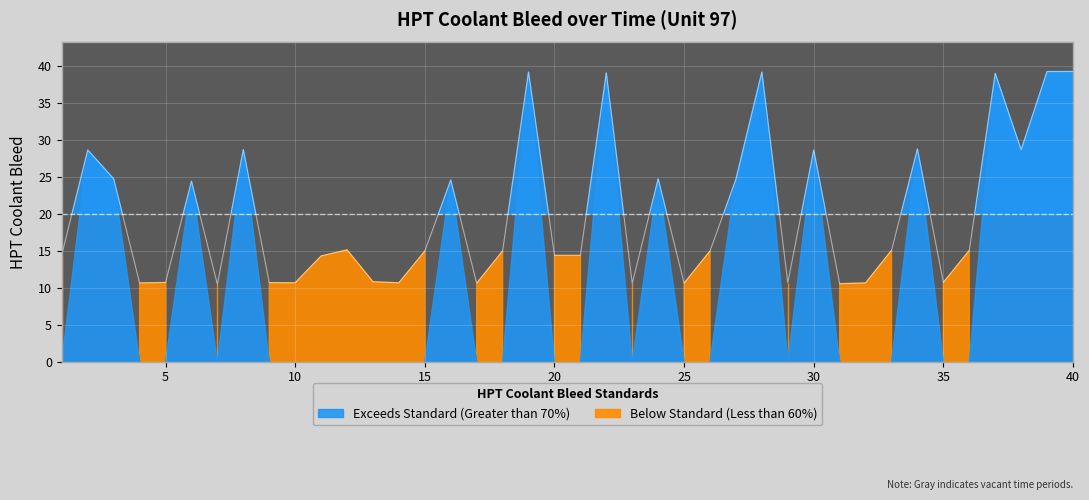

What is the smallest value displayed?

10.4